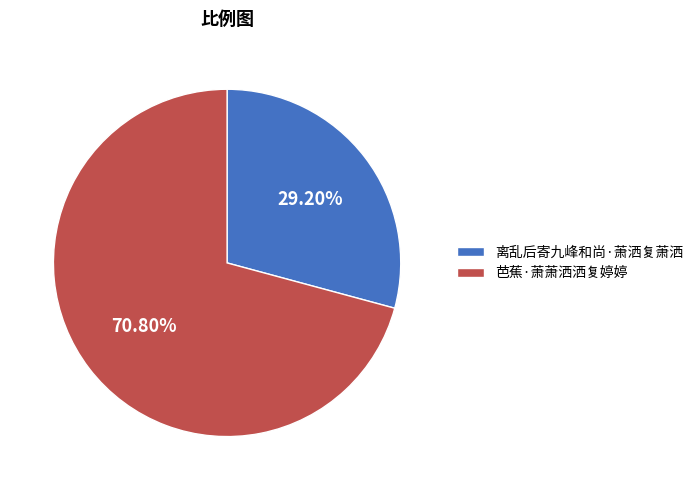

Does any single category account for the majority?

Yes